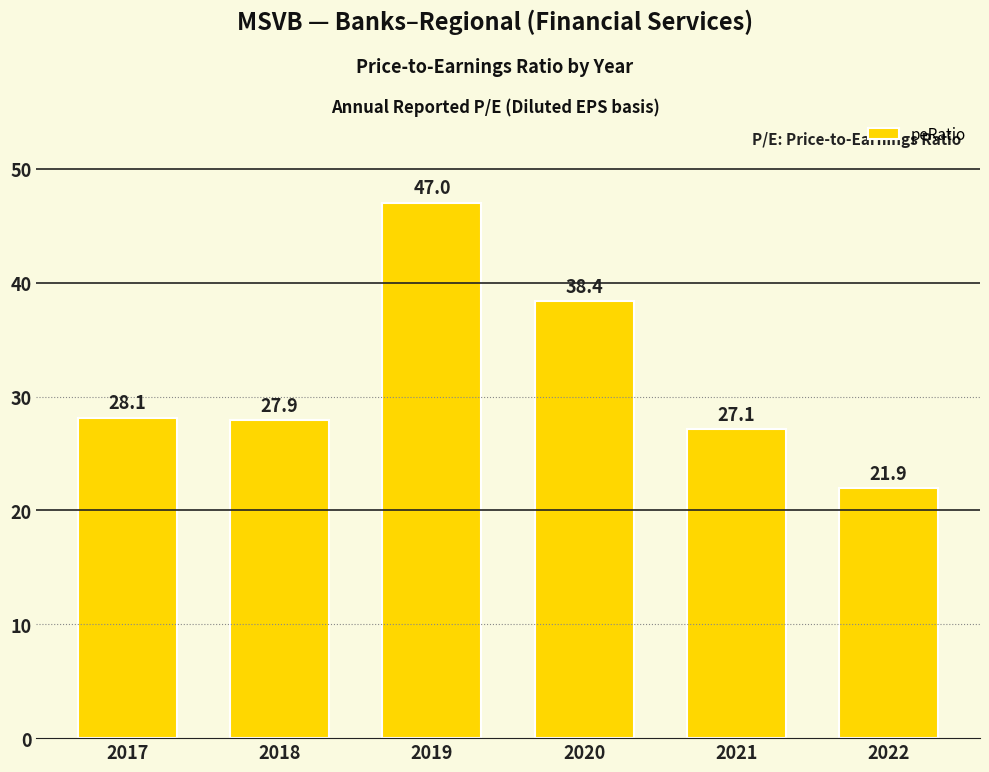

What is the difference between the maximum and minimum values?

25.1